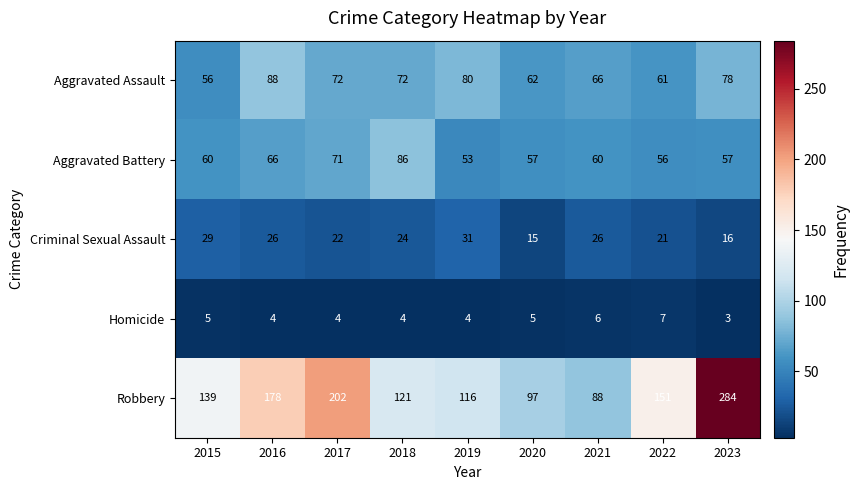

Read the Criminal Sexual Assault value at 2019, to the nearest 5.

30